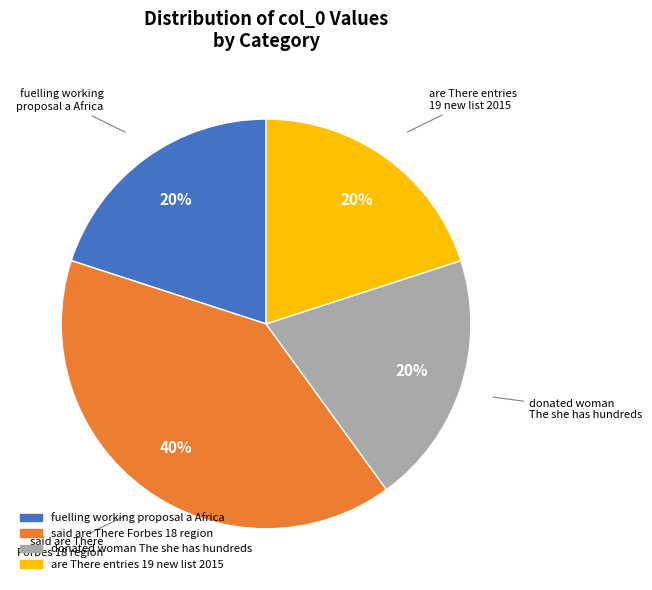

Does any single category account for the majority?

No